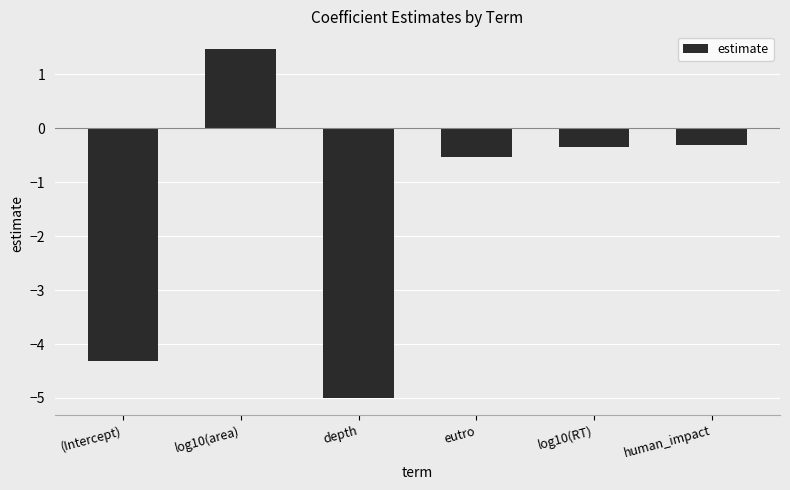

What is the label of the 3rd bar from the right?

eutro